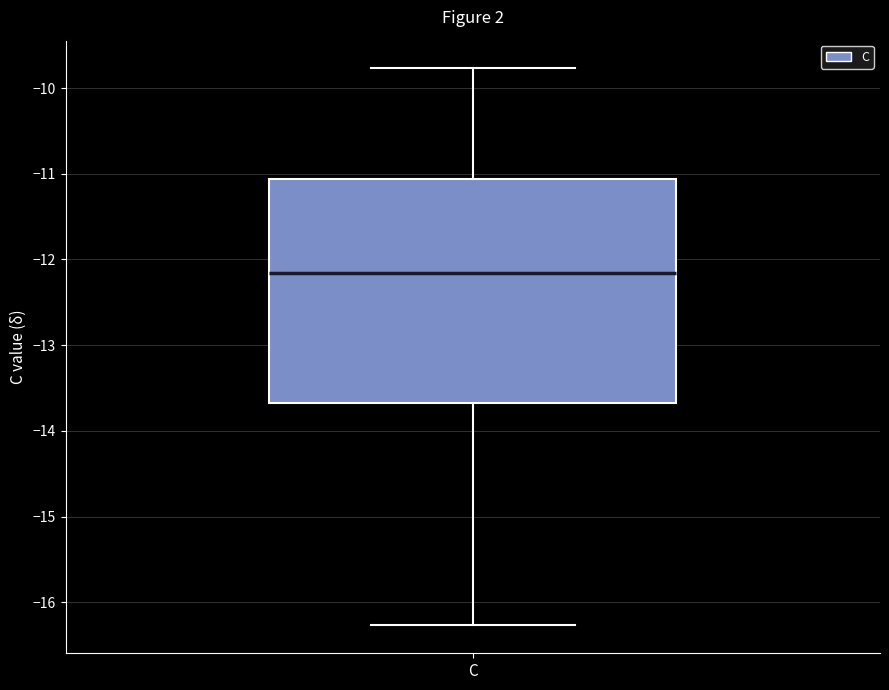

Where is the upper edge of the box for C on the y-axis? The values are not printed on the chart, so give them approximately, as read against the axis.

-11.1